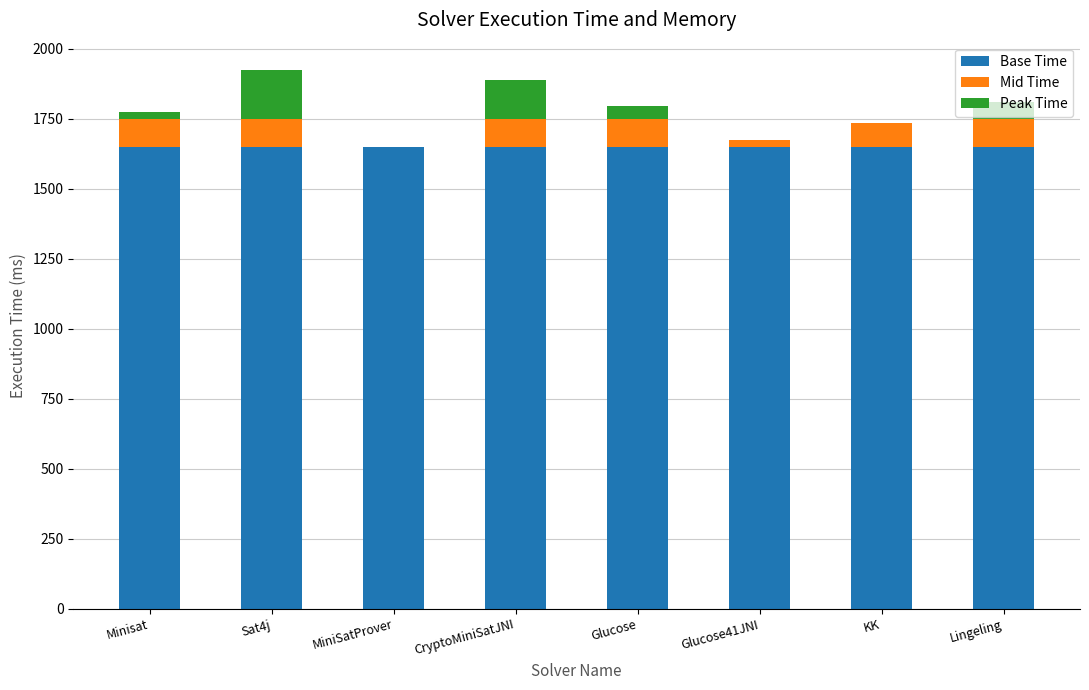

What is the average value of the Base Time series?

1650